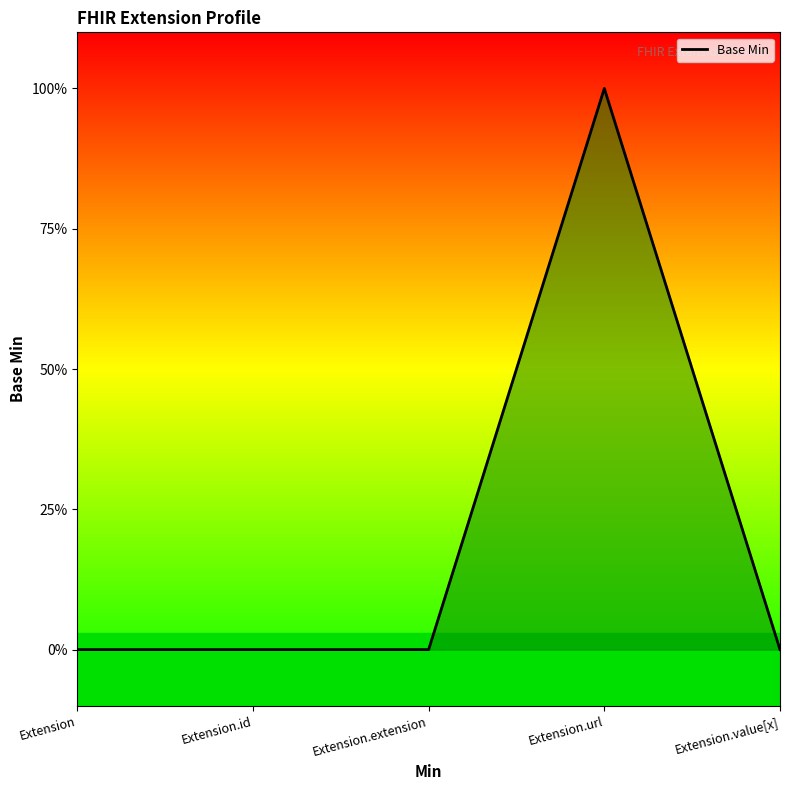

Is it true that the value at Extension is 0?

True